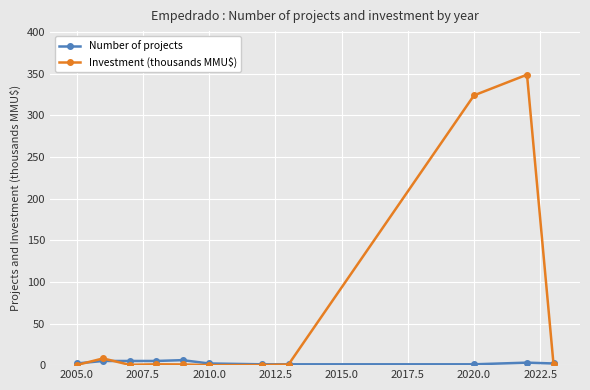

Which series has the largest total across all categories?

Investment (thousands MMU$)